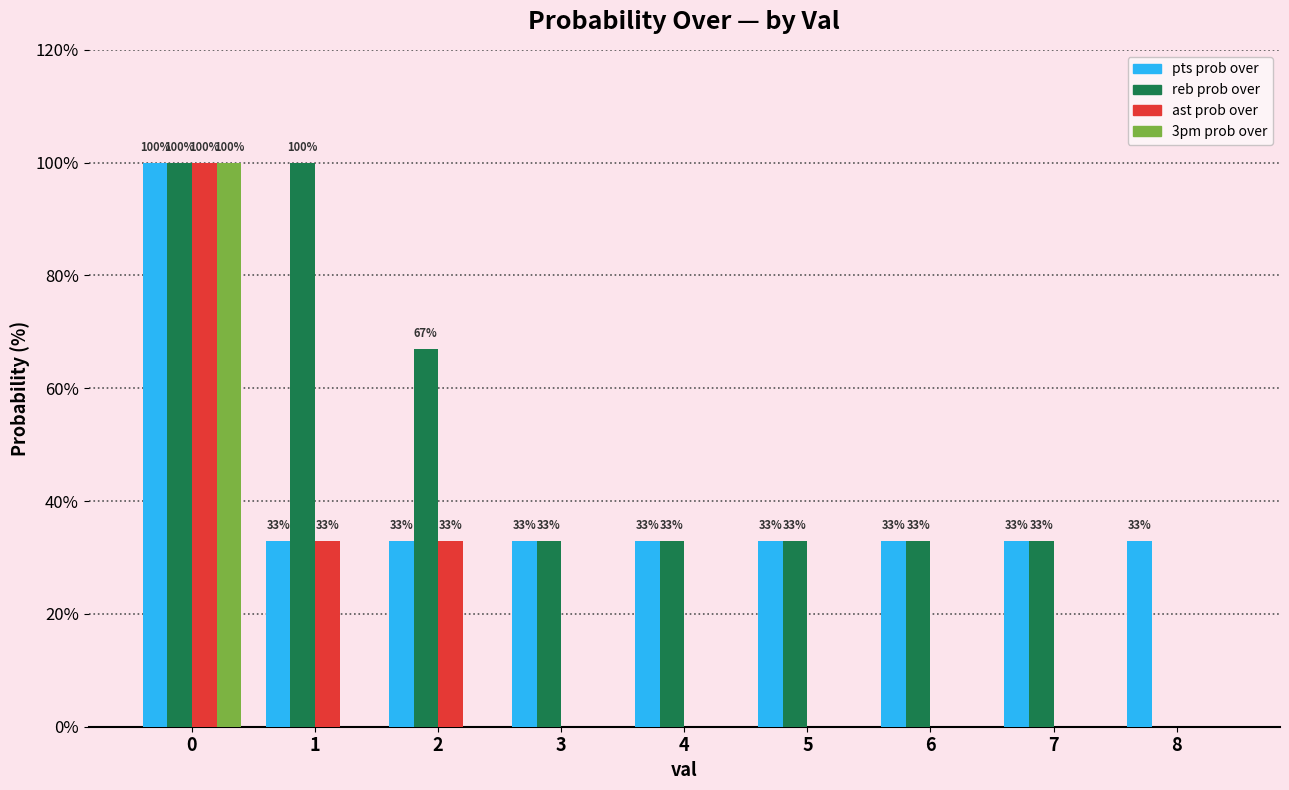

What are all the series names shown in the legend?

pts prob over, reb prob over, ast prob over, 3pm prob over